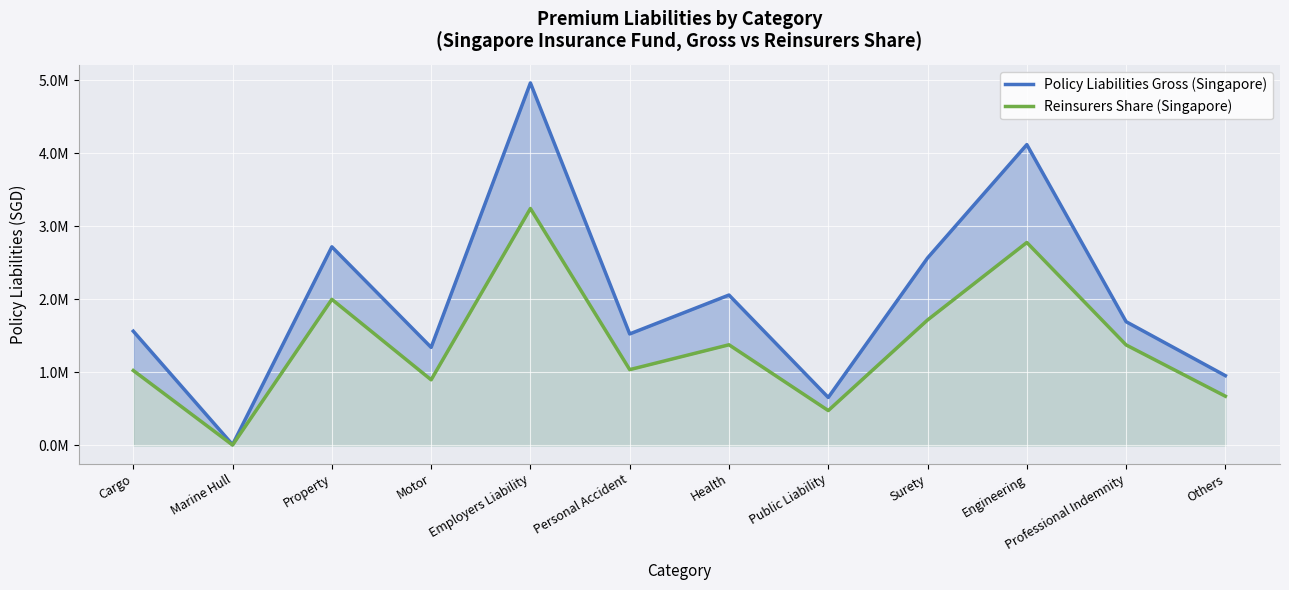

What is the approximate value of Policy Liabilities Gross (Singapore) at Employers Liability?

4960090